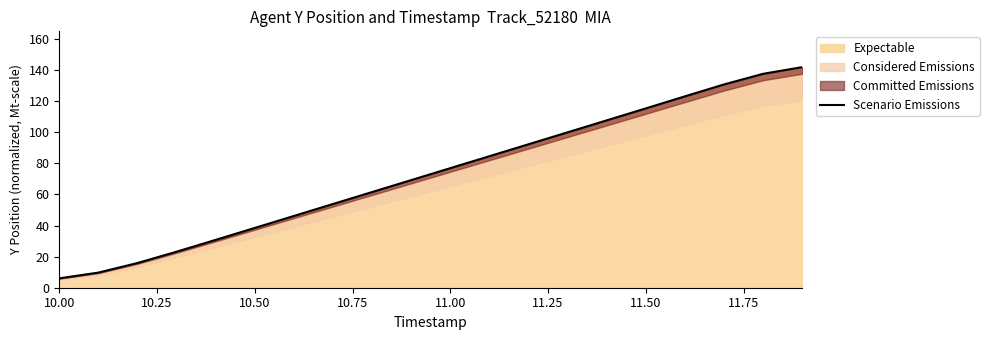

At which label does Expectable reach its minimum?

10.00